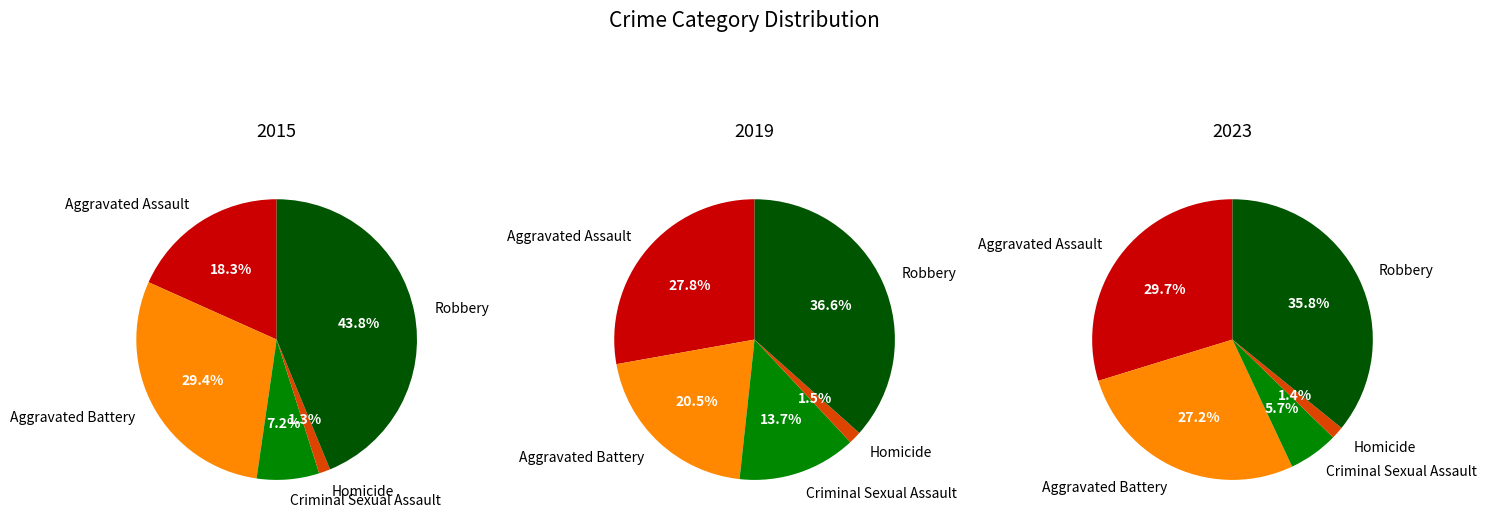

Which category has the smallest portion of the pie?

Homicide